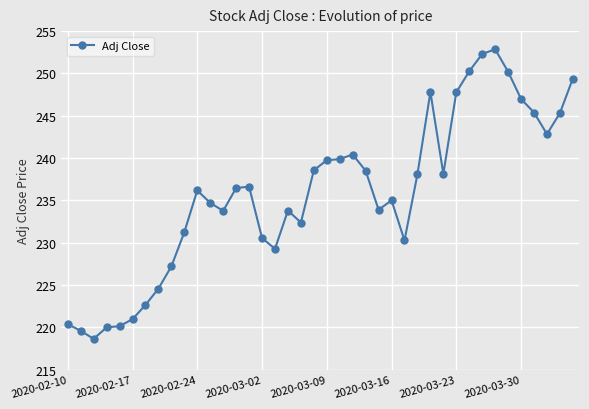

What is the minimum value shown in the chart?

218.6